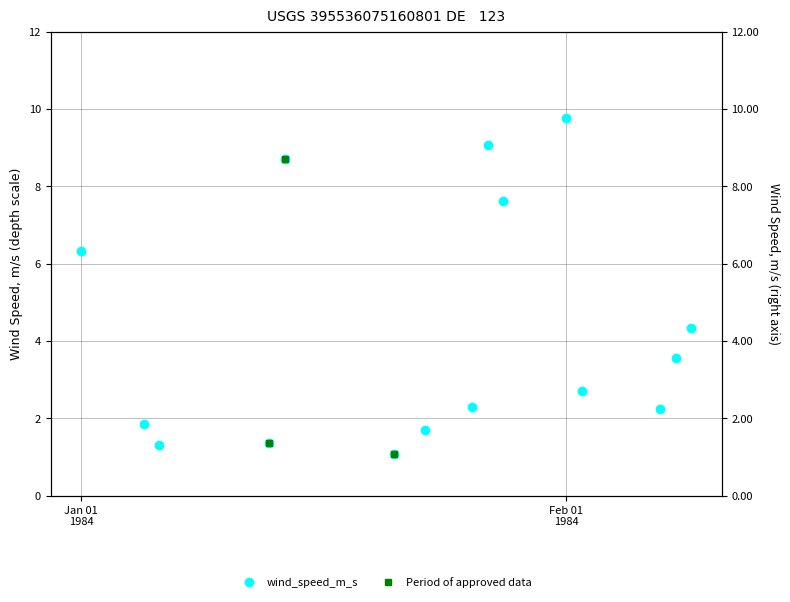

Which has a higher value, 1984-02-09 or 1984-02-01?

1984-02-01